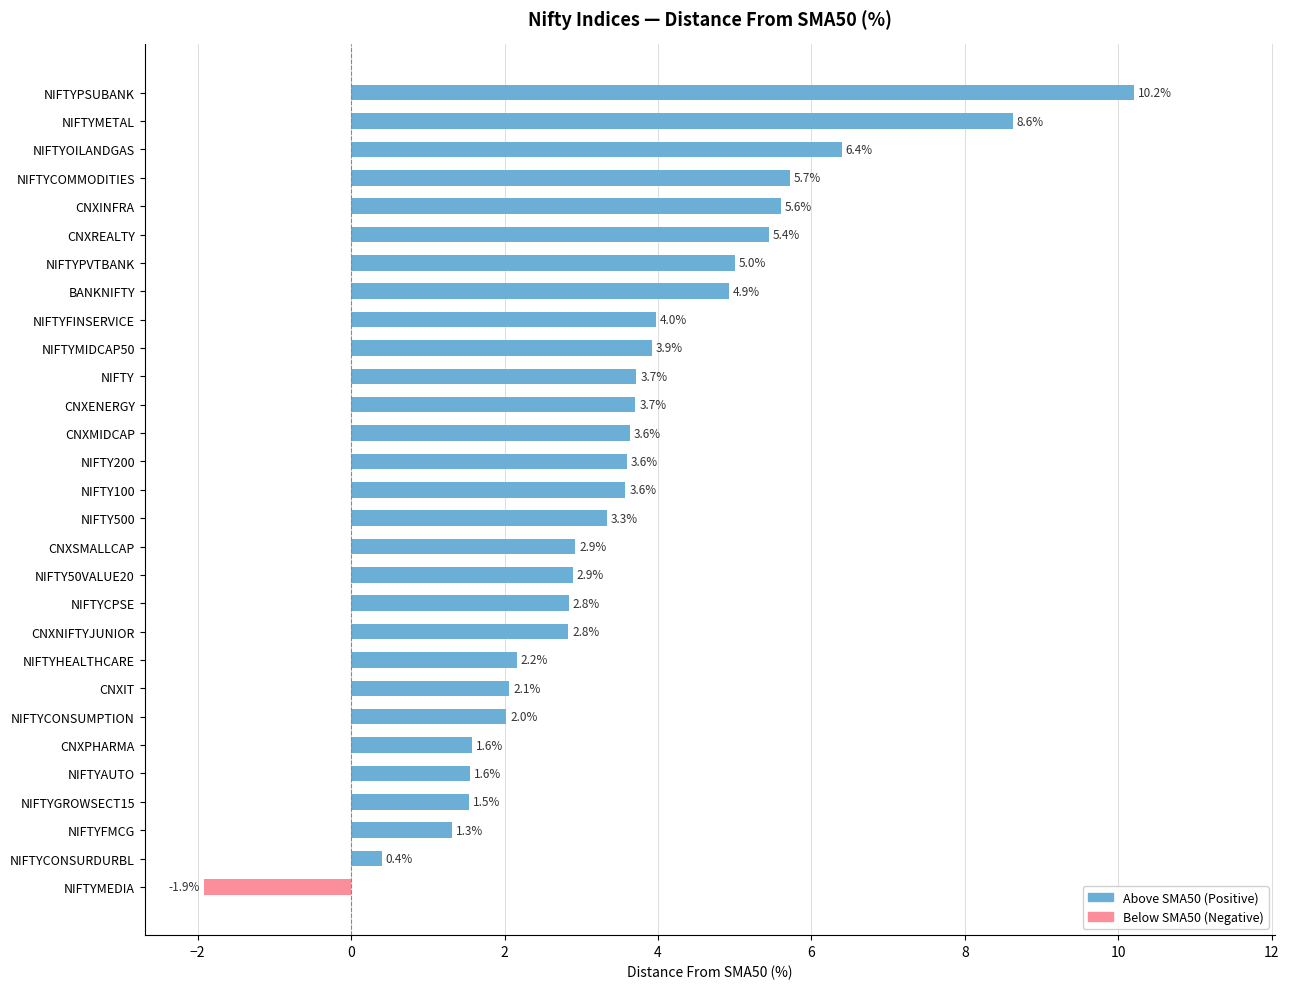

What is the label of the 8th bar from the top?

BANKNIFTY